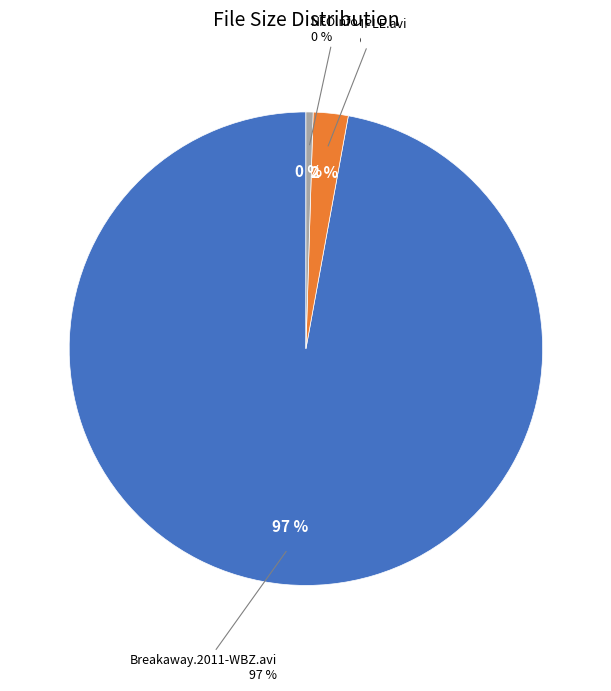

Between SAMPLE.avi and NFO.nfo, which is larger?

SAMPLE.avi